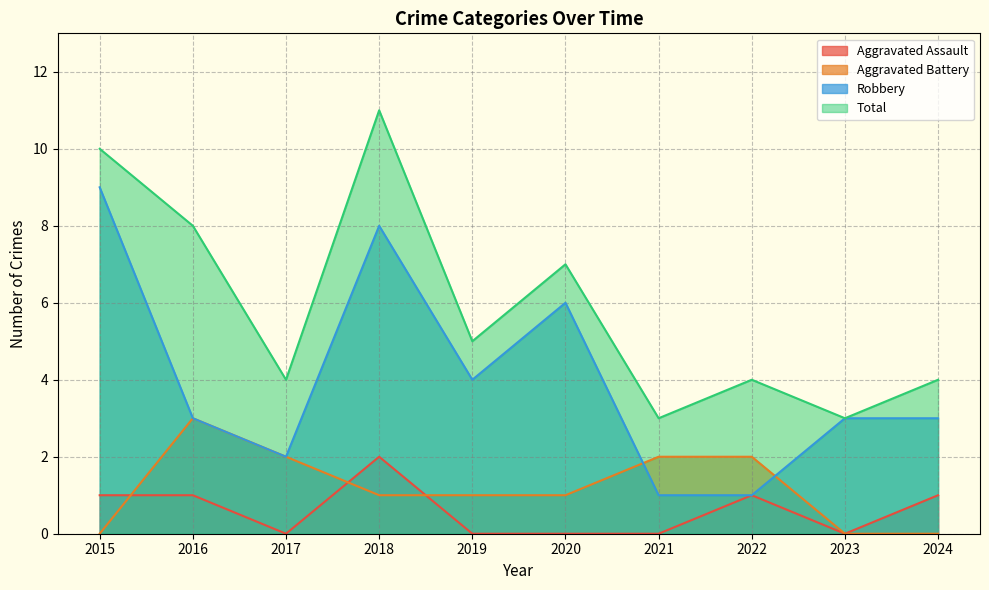

True or false: Aggravated Assault has a value of 0 at 2021.

True